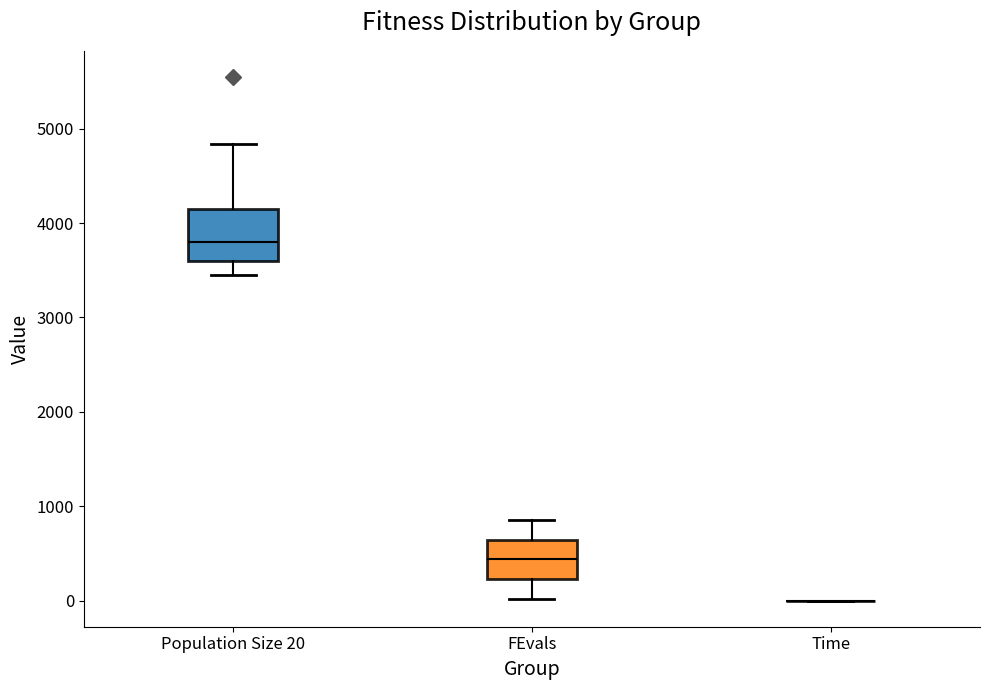

Reading left to right, transcribe this box plot: for each box, give where its median line is, the range the box spans, and where its two whiskers end, as read against the y-axis. The values are not printed on the chart, so give them approximately, as read against the axis.

Population Size 20: median 3800, box 3600 to 4100, whiskers 3400 to 4800
FEvals: median 400, box 200 to 600, whiskers 0 to 900
Time: box collapsed to a line at 0, whiskers 0 to 0